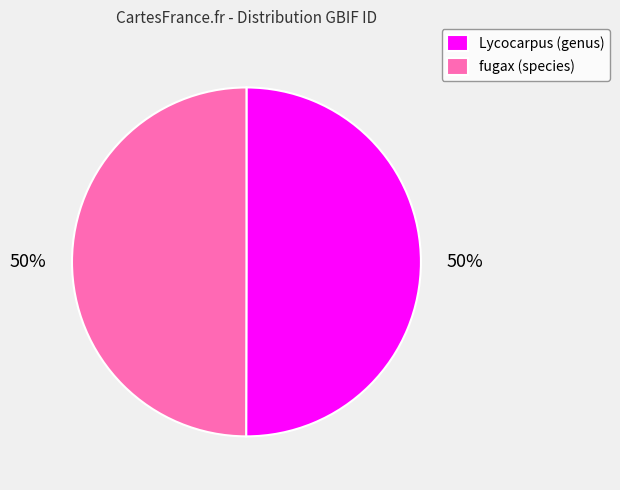

To the nearest percent, what portion does Lycocarpus (genus) represent?

50%